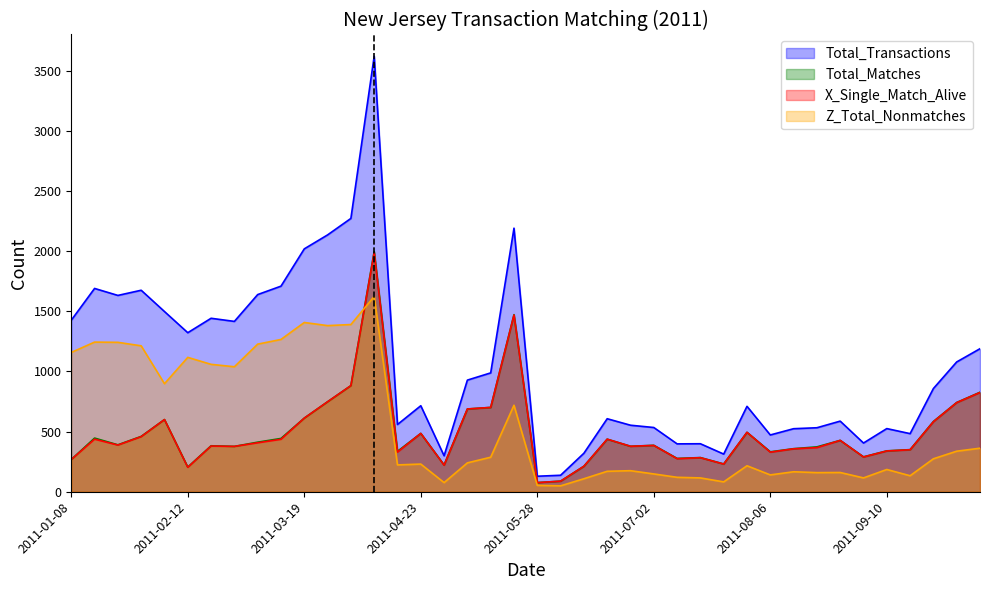

How many lines are shown in the chart?

4